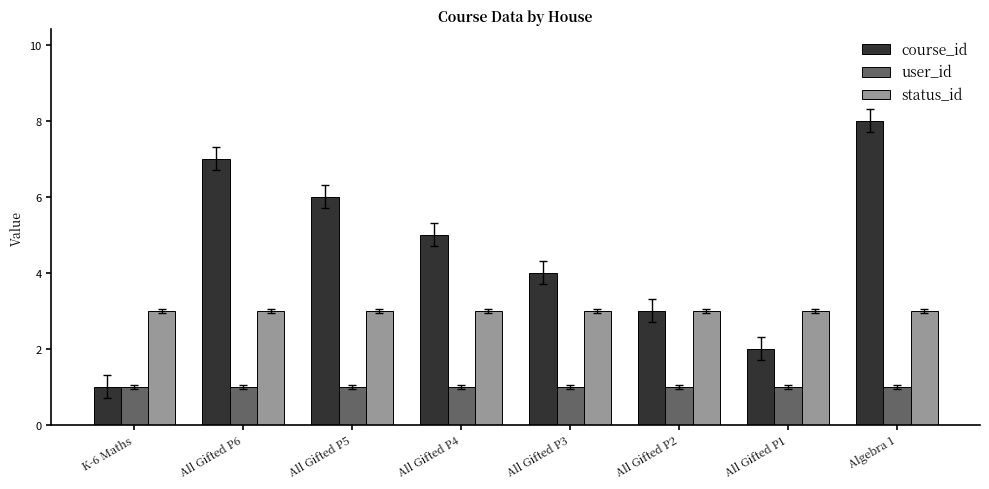

Rank the series by their average value, from lowest to highest.

user_id, status_id, course_id